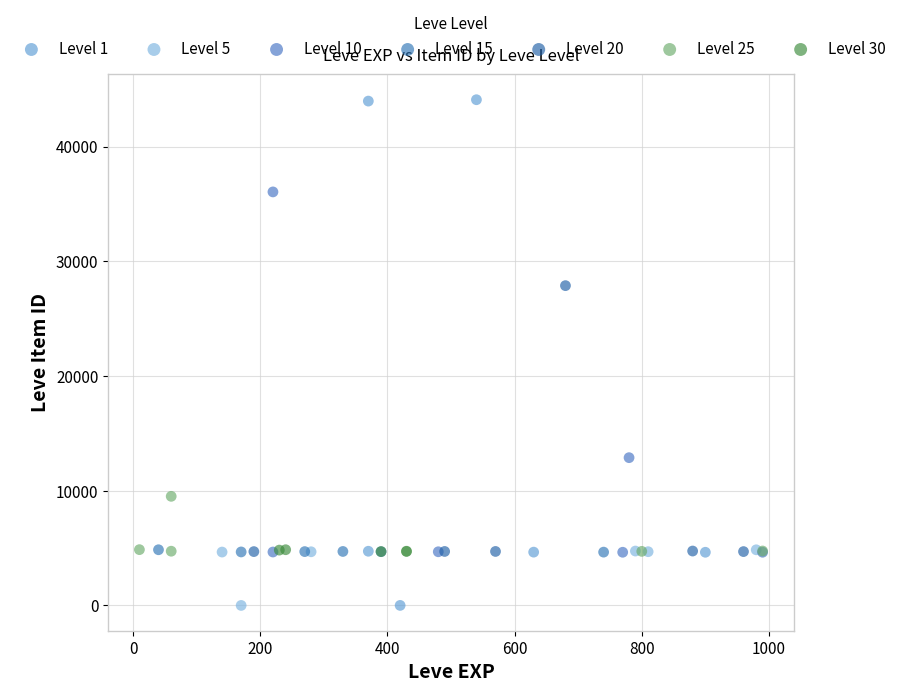

Which series has the widest spread of Y values?

Level 1